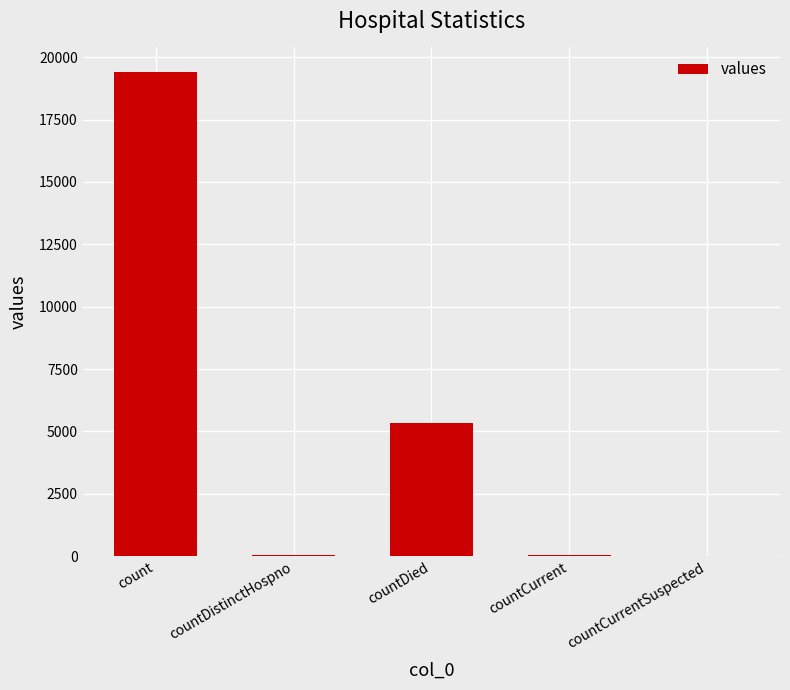

The value at count is 19420. True or false?

True